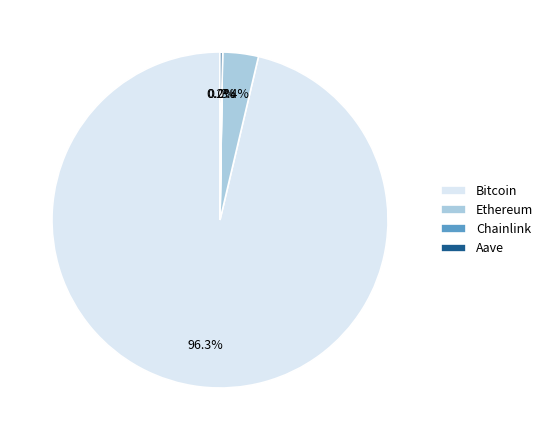

Between Ethereum and Bitcoin, which is larger?

Bitcoin